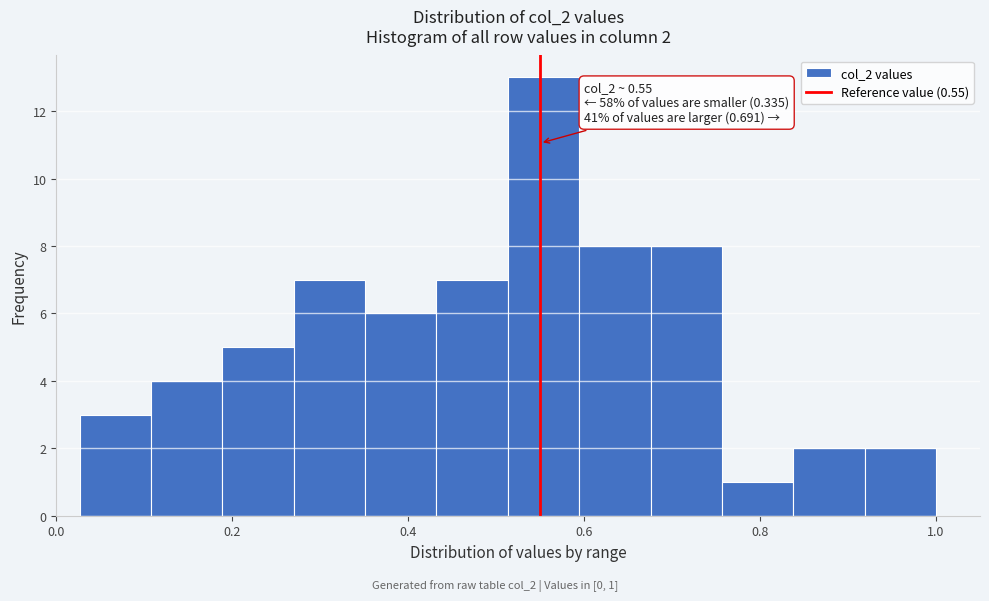

Which range on the x-axis has the tallest bar?

0.52 to 0.60